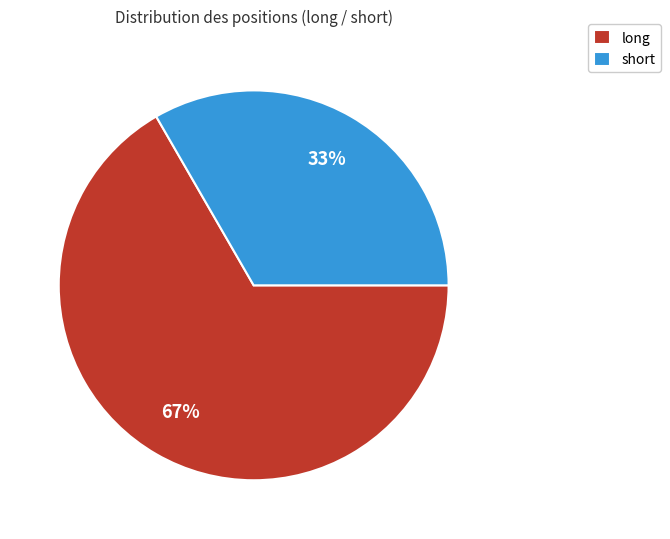

True or false: short accounts for 21% of the total.

False